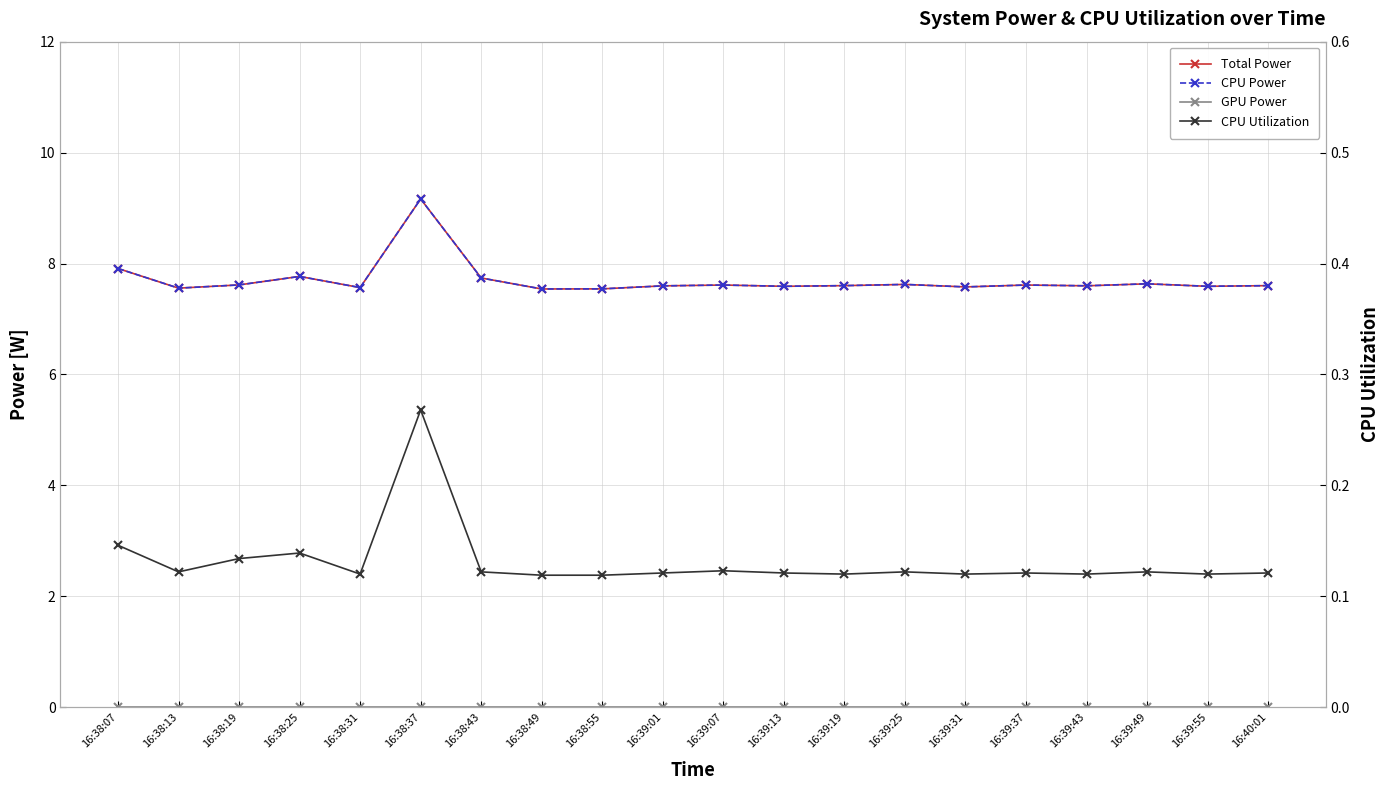

Is it true that Total Power equals 7.6 at 16:39:37?

True